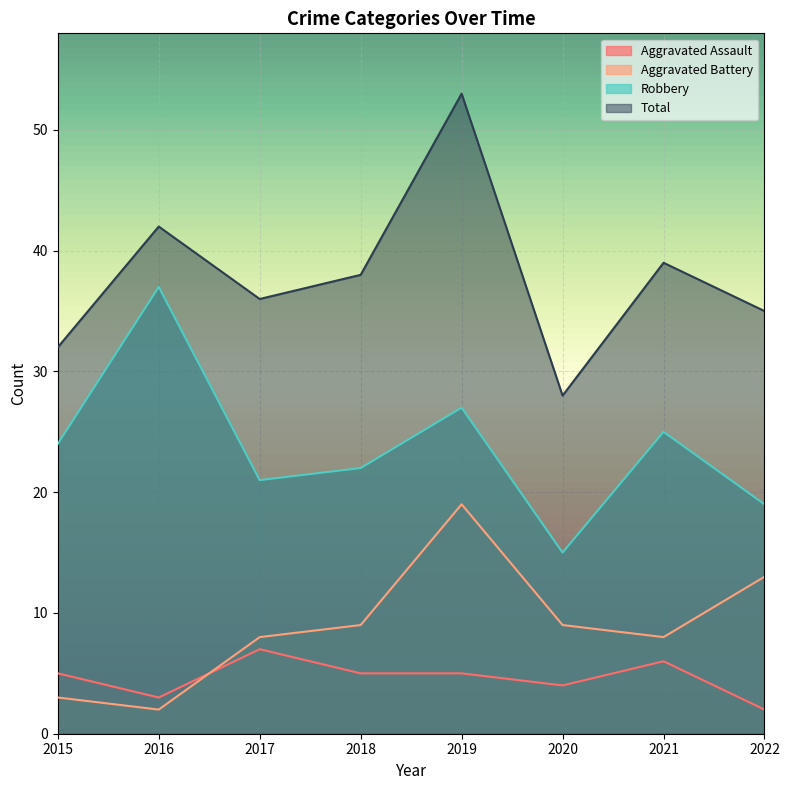

Which series has the largest range (max minus min)?

Total